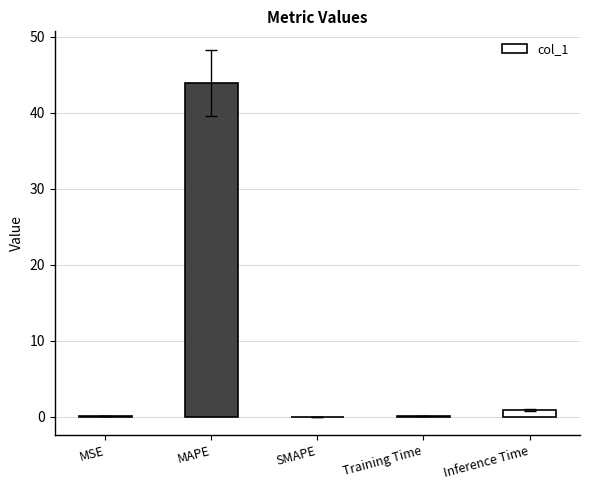

The value at SMAPE is 0.0. True or false?

True